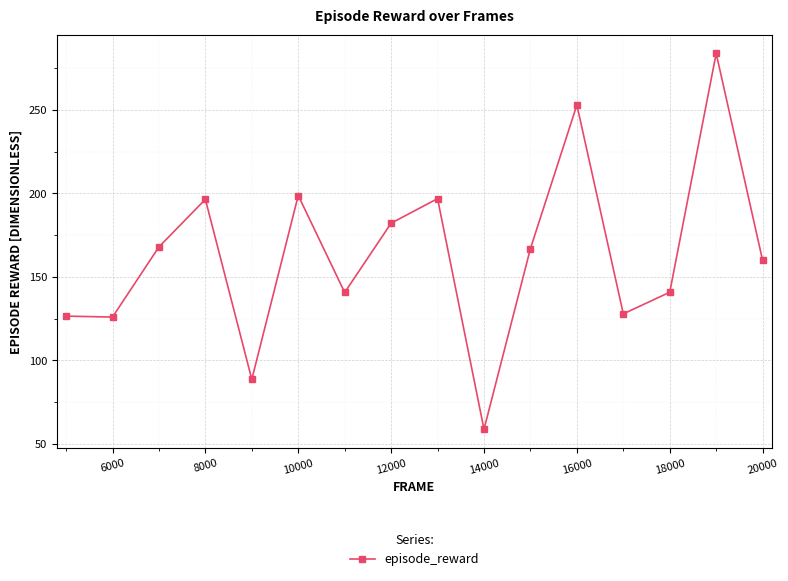

True or false: the data has more than 2 interior local peaks.

True